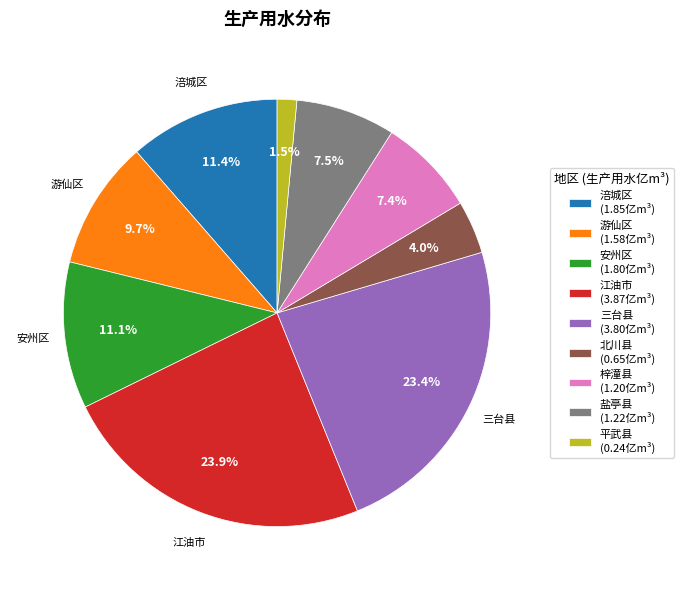

Count the number of slices in the pie.

9